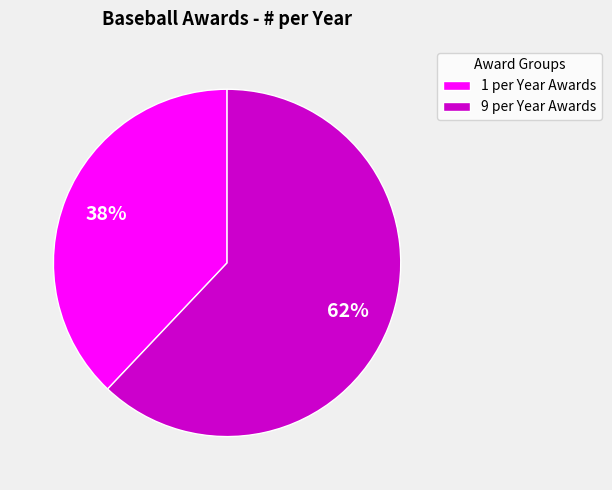

Which category has the biggest portion of the pie?

9 per Year Awards